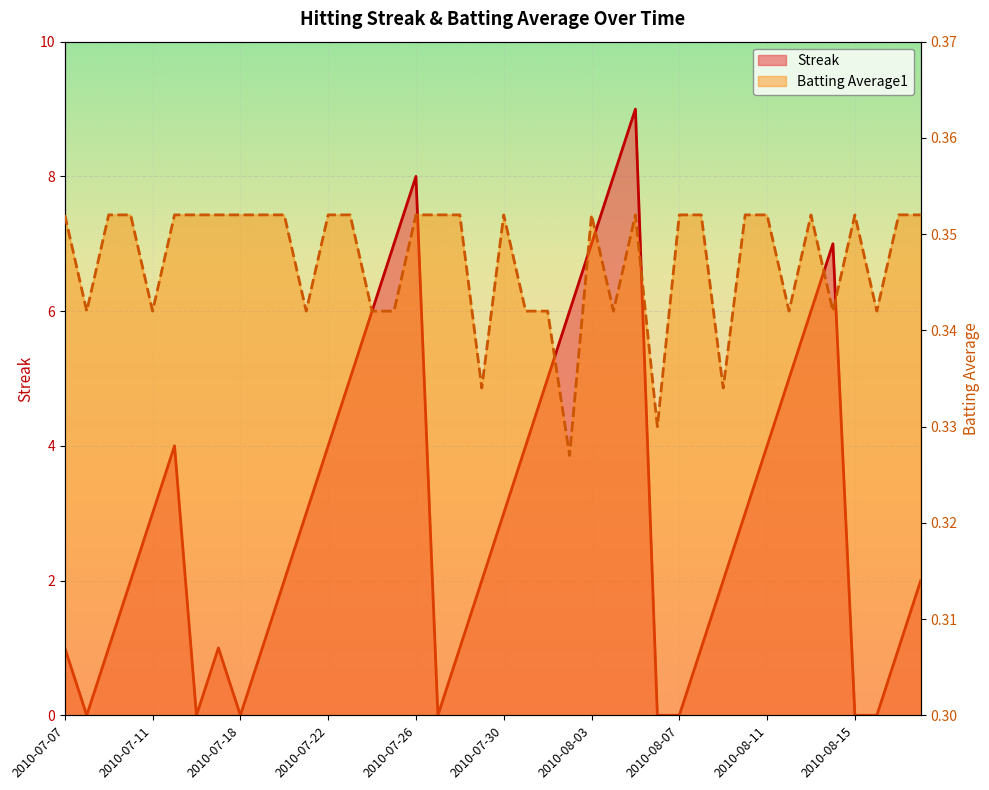

At how many categories does at least one series exceed 8?

1